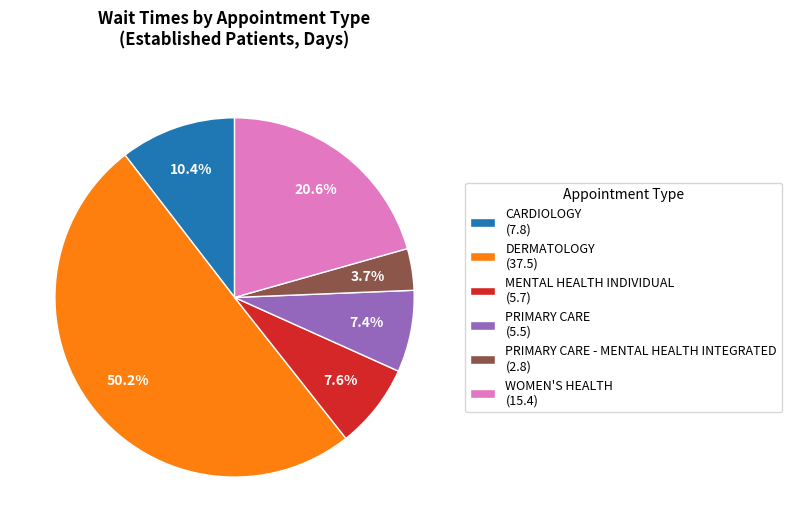

Which category accounts for the majority?

DERMATOLOGY (37.5)